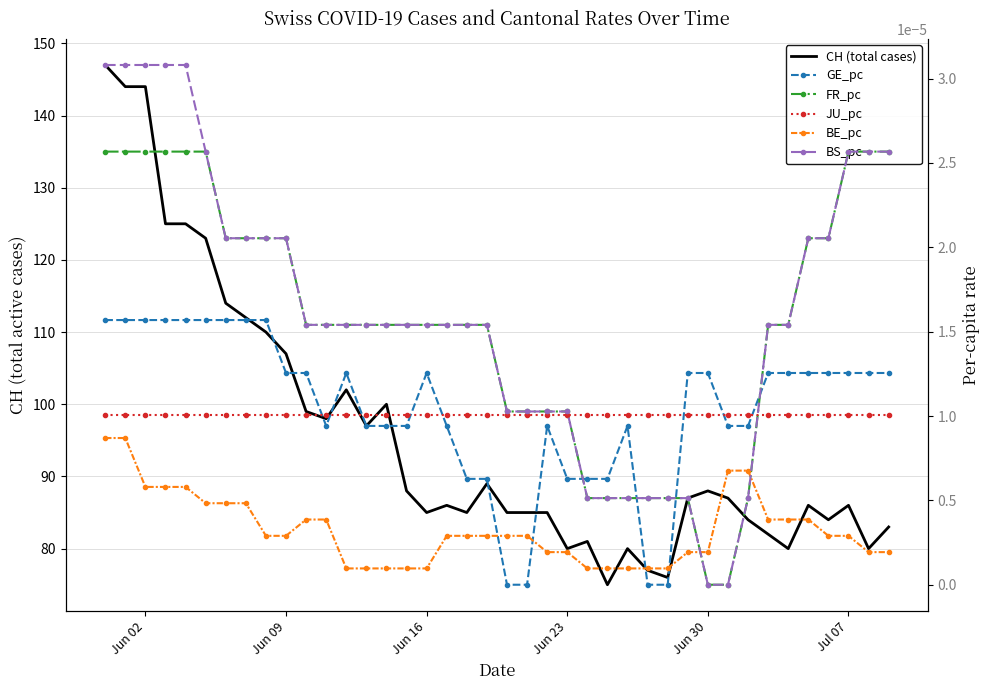

At how many categories does at least one series exceed 36?

40